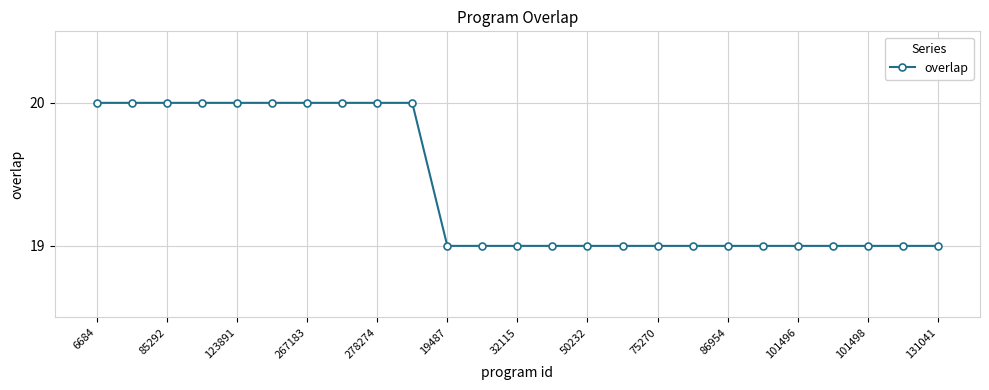

What is the greatest value displayed?

20